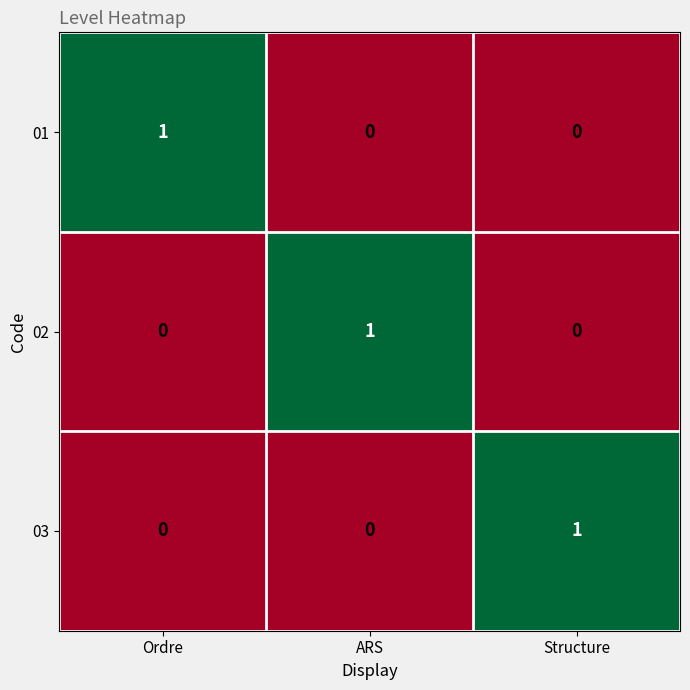

True or false: 03 has a value of -1 at ARS.

False